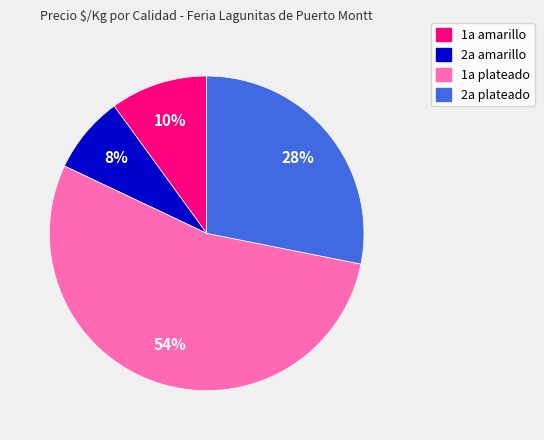

Does any single category account for the majority?

Yes